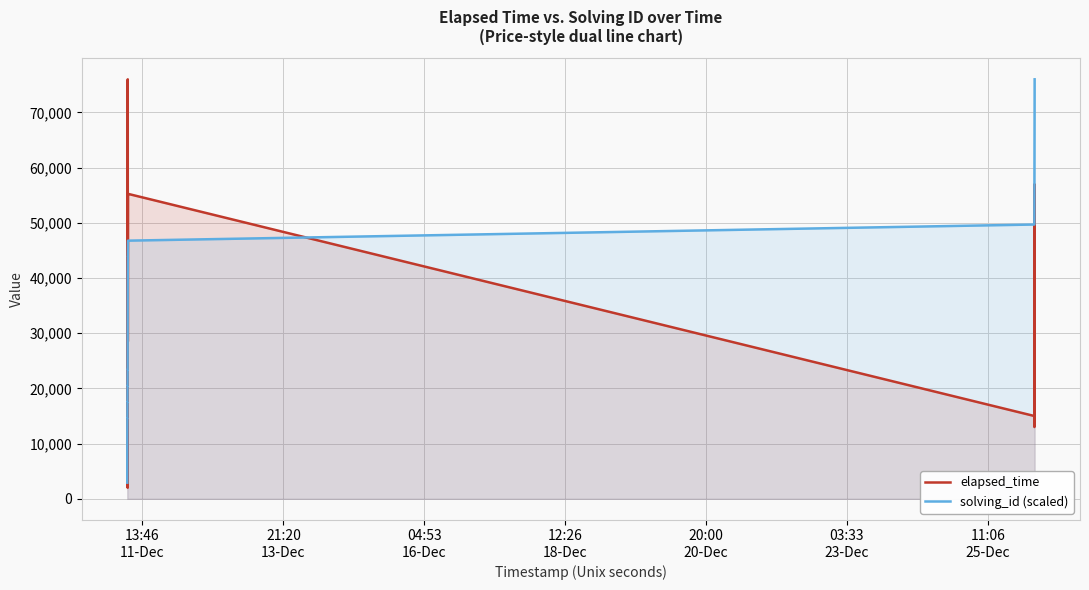

What is the minimum value shown in the chart?

2000.0